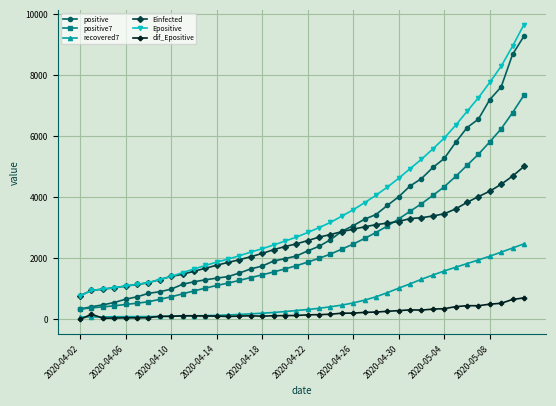

Which series has the largest total across all categories?

Epositive